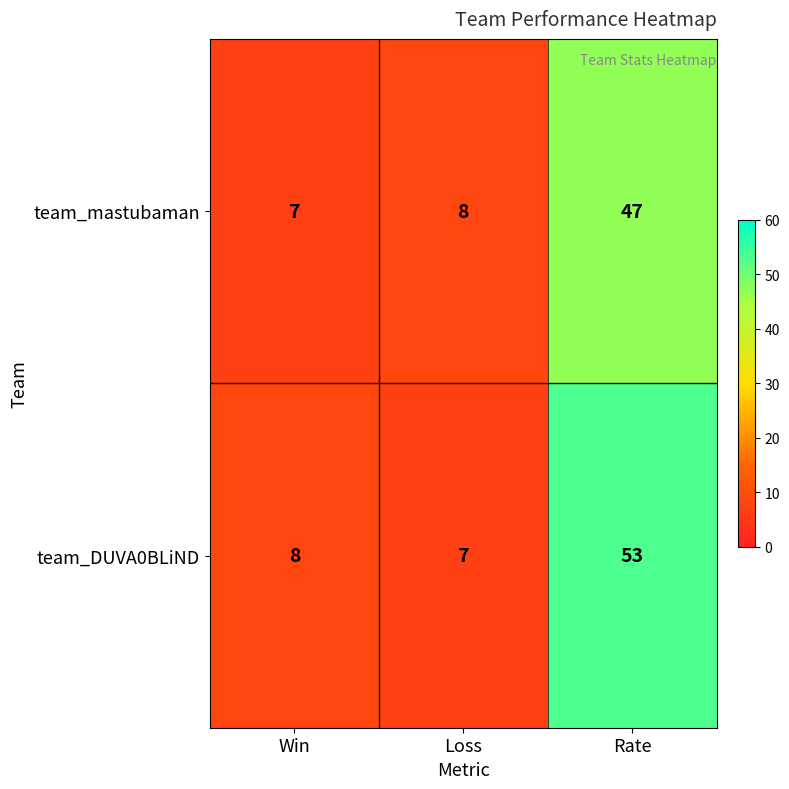

Rank the series by their maximum value, from highest to lowest.

team_DUVA0BLiND, team_mastubaman